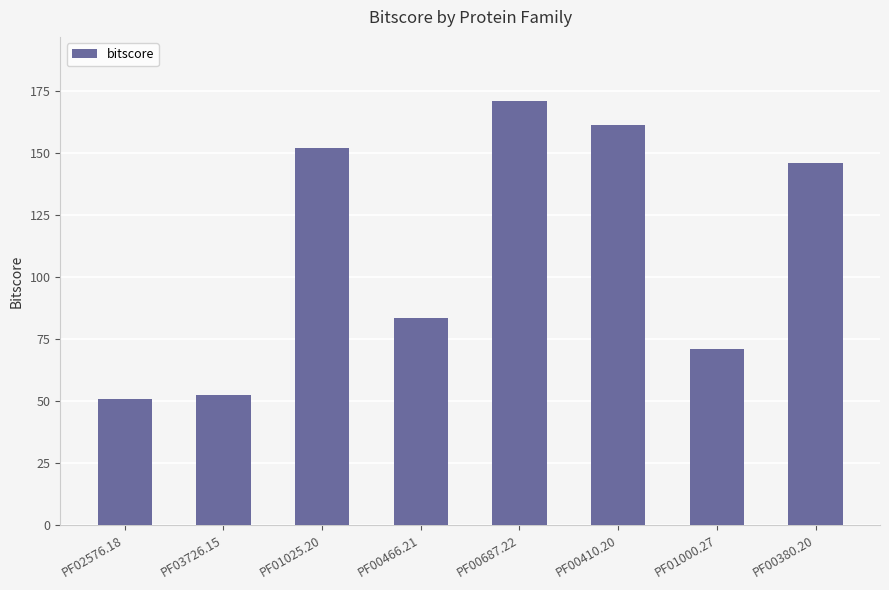

At which label is the value closest to 111?

PF00466.21